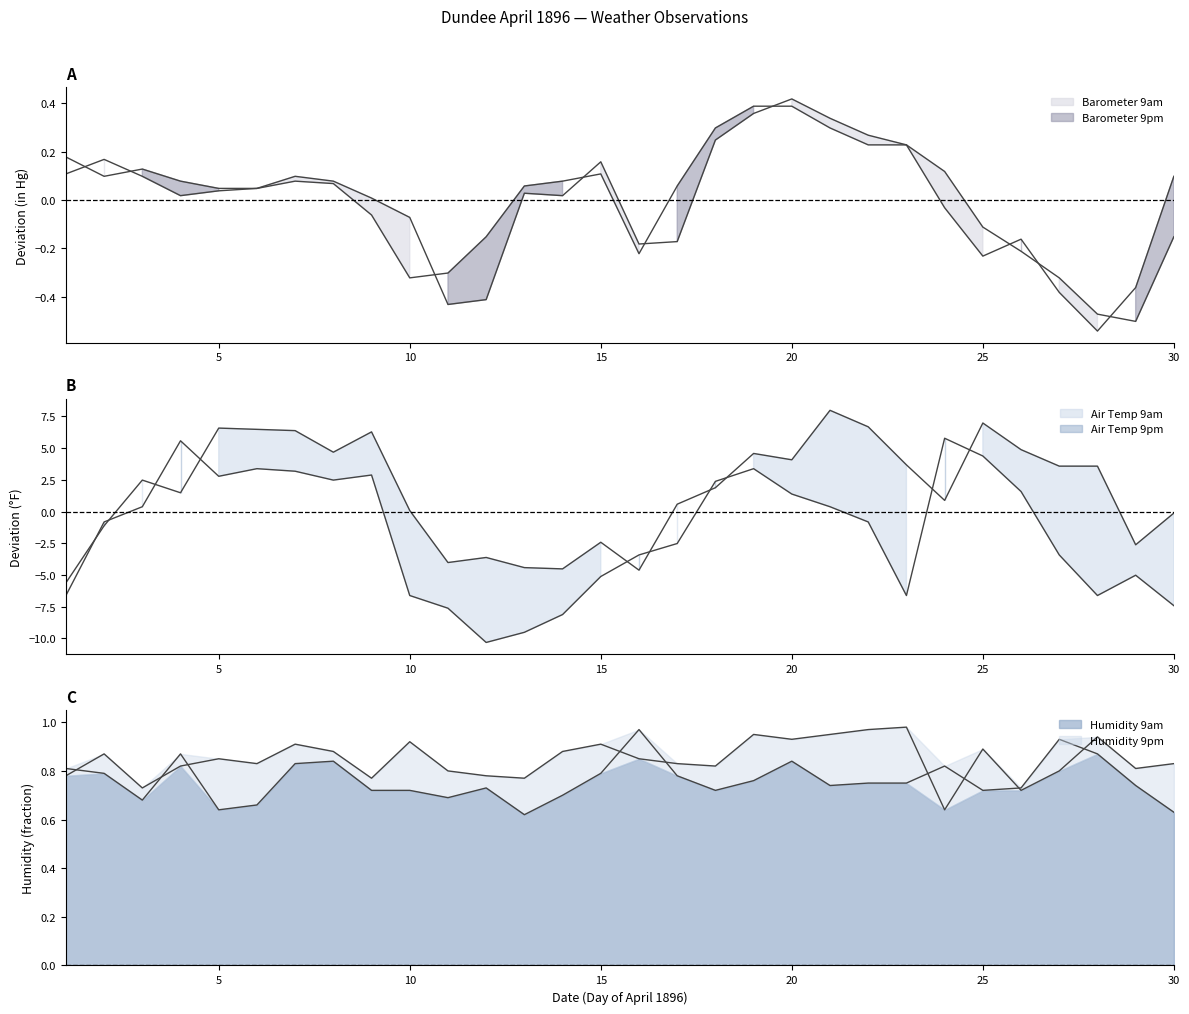

Rank the series by their maximum value, from lowest to highest.

Barometer 9pm, Barometer 9am, Humidity 9am, Humidity 9pm, Air Temp 9pm, Air Temp 9am